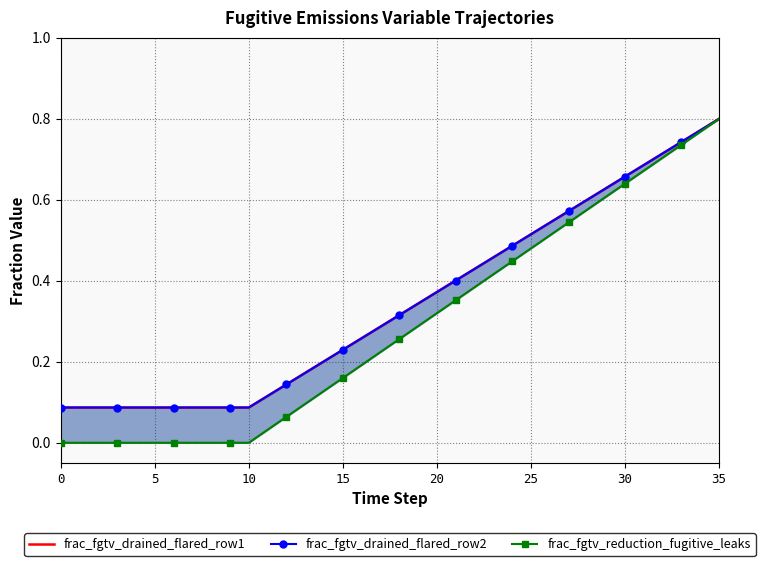

Reading left to right, extract all data points from this chart.

frac_fgtv_drained_flared_row1: 0.1	0.1	0.1	0.1	0.1	0.1	0.1	0.1	0.1	0.1	0.1	0.1	0.1	0.2	0.2	0.2	0.3	0.3	0.3	0.3	0.4	0.4	0.4	0.5	0.5	0.5	0.5	0.6	0.6	0.6	0.7	0.7	0.7	0.7	0.8	0.8
frac_fgtv_drained_flared_row2: 0.1	0.1	0.1	0.1	0.1	0.1	0.1	0.1	0.1	0.1	0.1	0.1	0.1	0.2	0.2	0.2	0.3	0.3	0.3	0.3	0.4	0.4	0.4	0.5	0.5	0.5	0.5	0.6	0.6	0.6	0.7	0.7	0.7	0.7	0.8	0.8
frac_fgtv_reduction_fugitive_leaks: 0.0	0.0	0.0	0.0	0.0	0.0	0.0	0.0	0.0	0.0	0.0	0.0	0.1	0.1	0.1	0.2	0.2	0.2	0.3	0.3	0.3	0.4	0.4	0.4	0.4	0.5	0.5	0.5	0.6	0.6	0.6	0.7	0.7	0.7	0.8	0.8